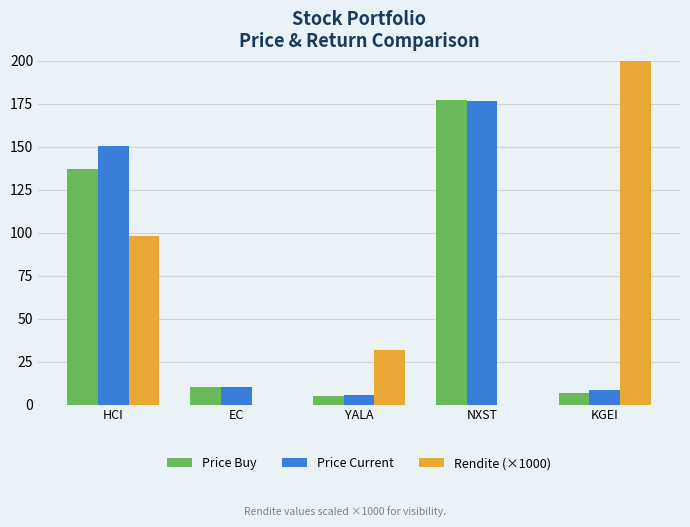

Count the number of data series in this chart.

3